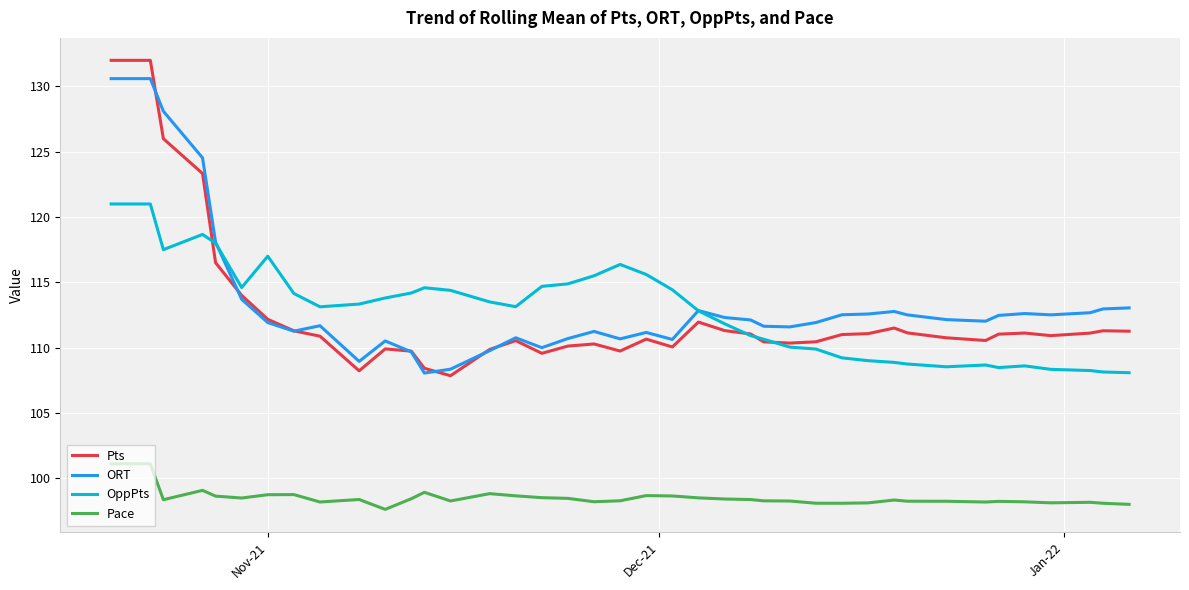

True or false: Pts and Pace intersect in this chart.

False